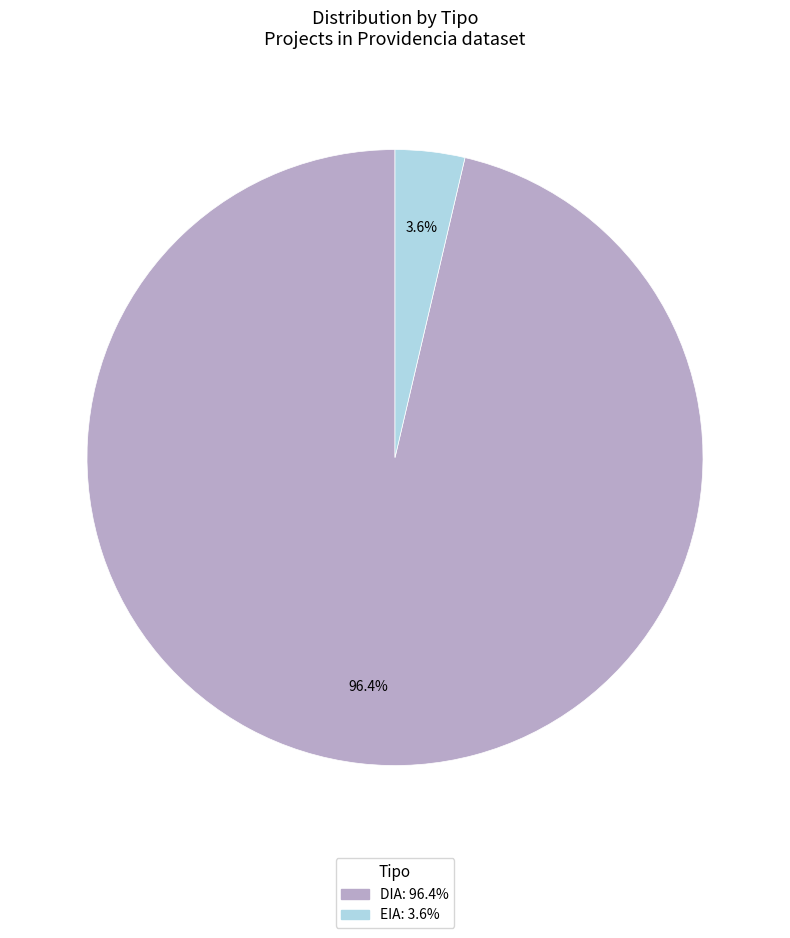

How many slices are in this pie chart?

2